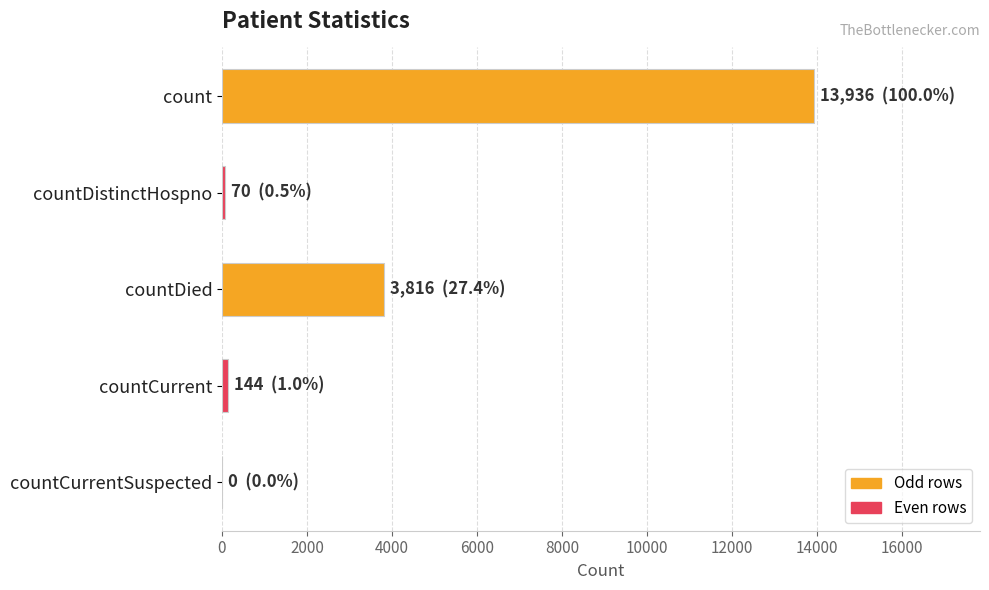

Is it true that the value at countDied is 6304?

False